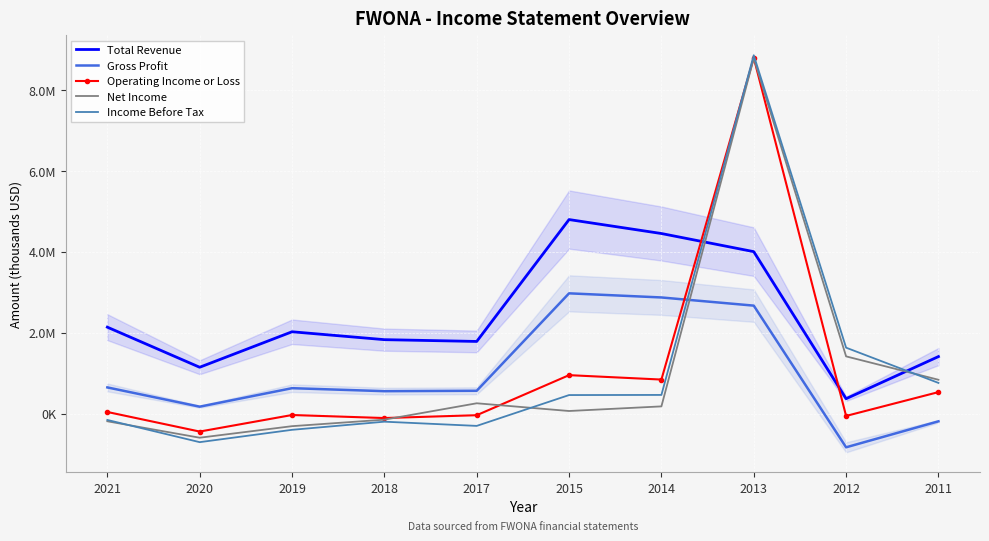

Read the Operating Income or Loss value at 2018, to the nearest 50.

-110000